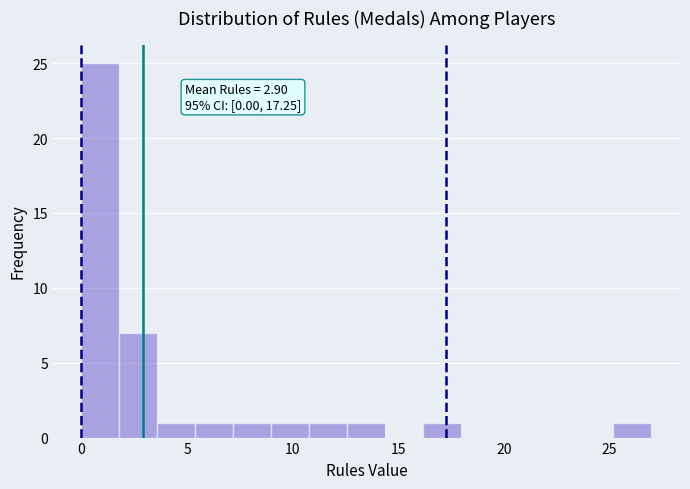

Read against the x-axis, roughly where is the centre of the tallest bar?

1.0